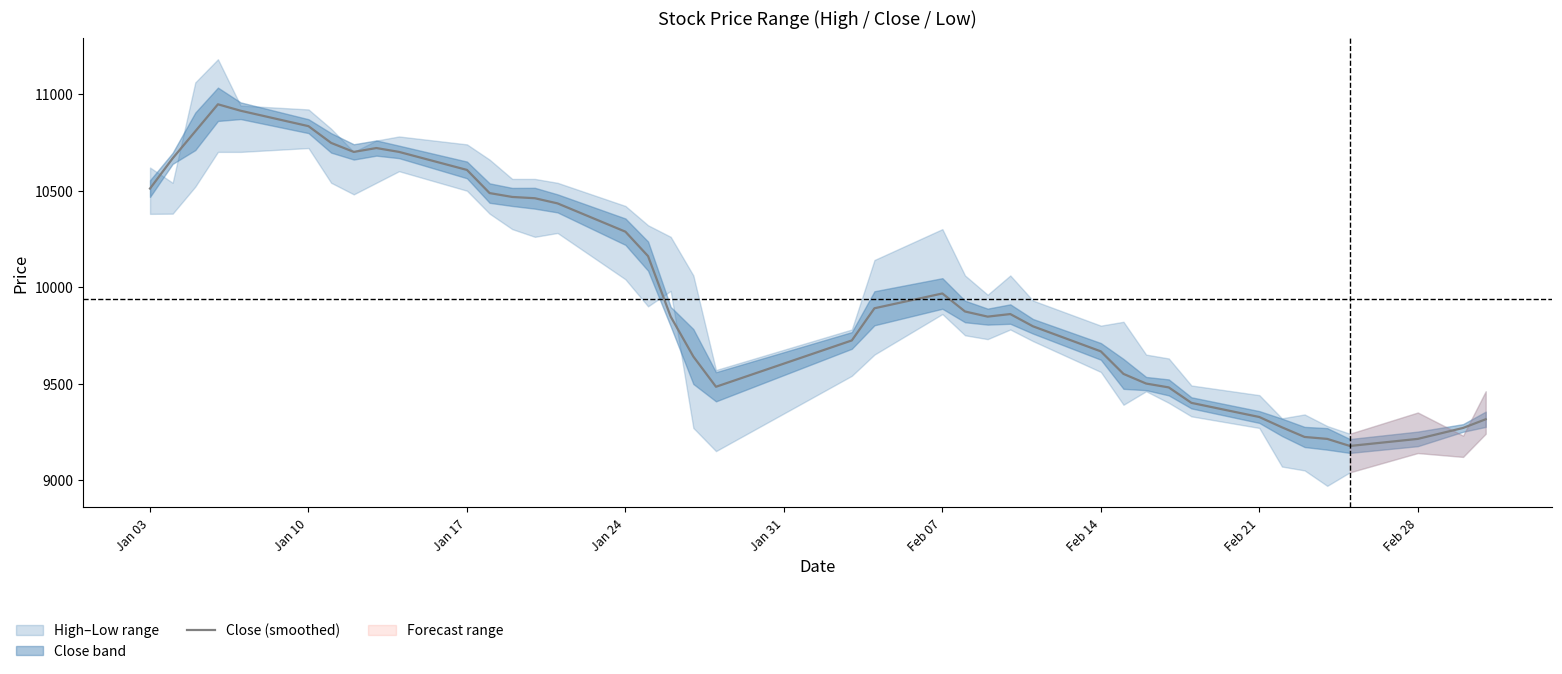

What is the maximum value for Close (smoothed)?

10946.7